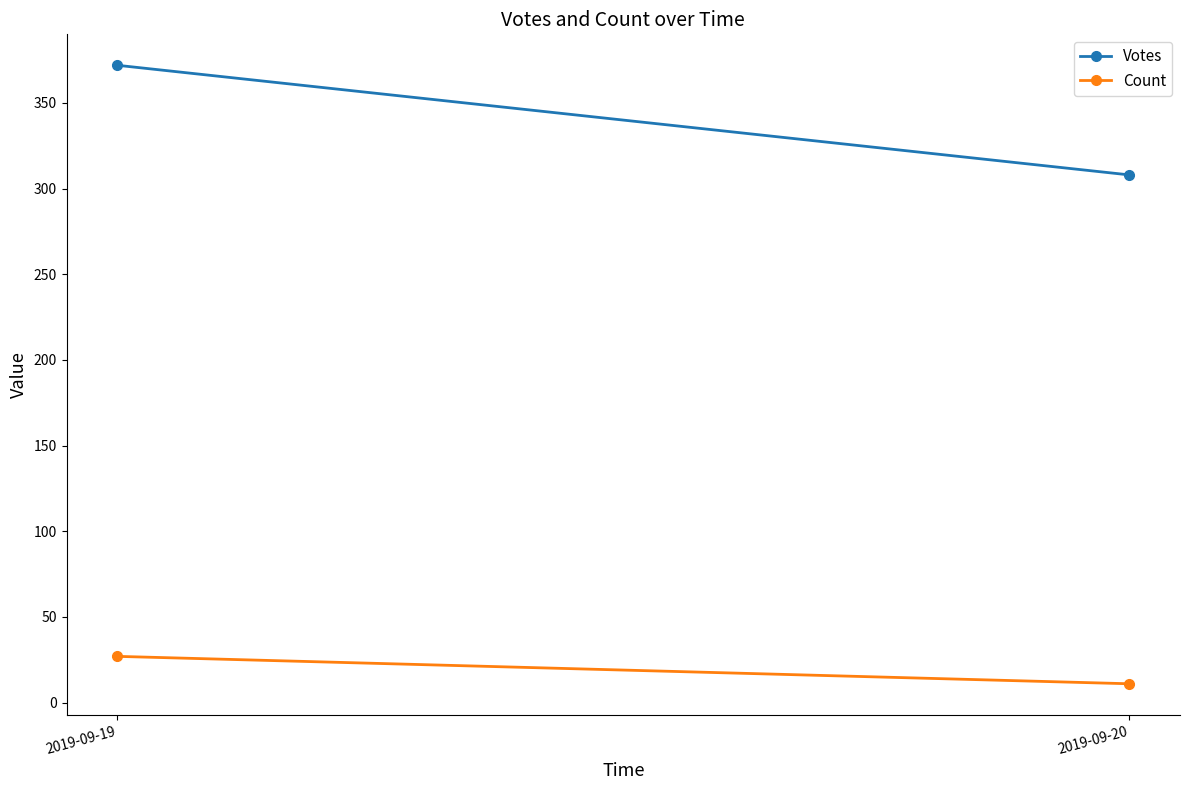

Which series has the largest range (max minus min)?

Votes